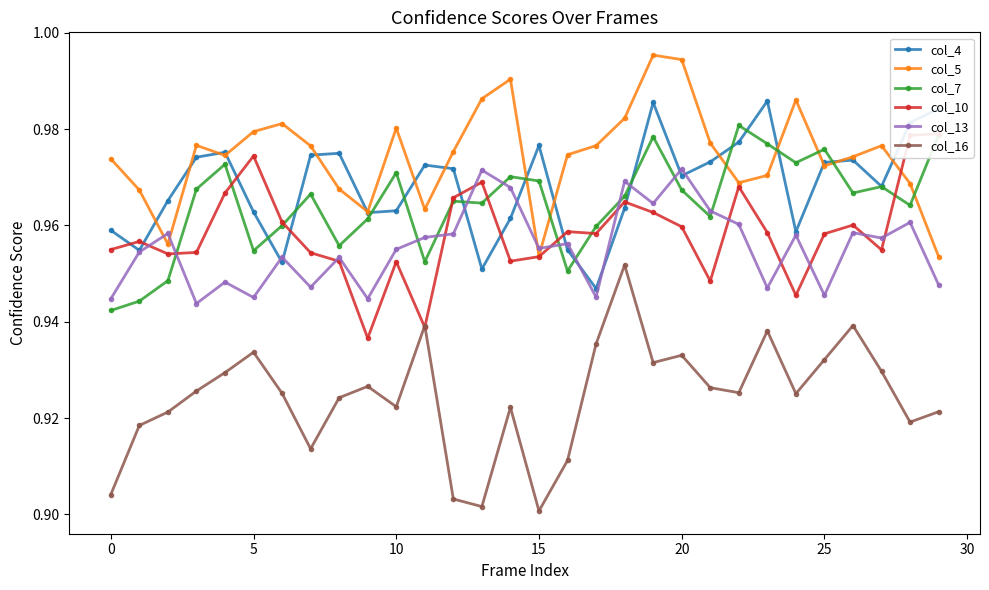

What is the total value across all series at 20?

5.8